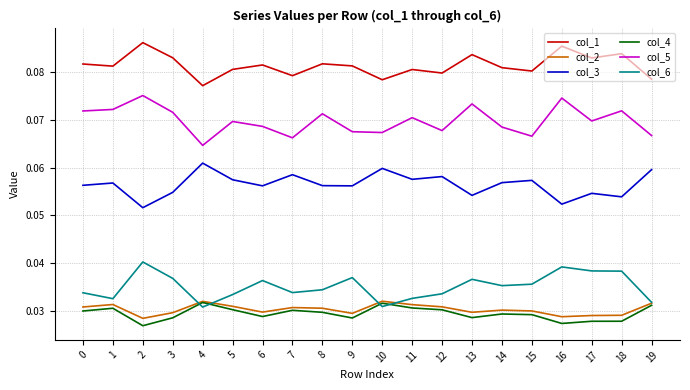

True or false: col_5 and col_3 cross at least once.

False